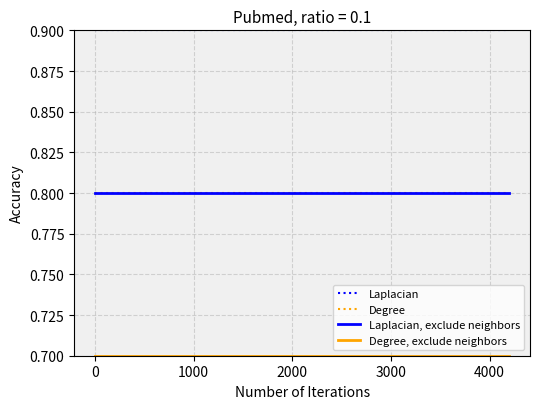

Does the chart display data point markers on the line(s)?

No